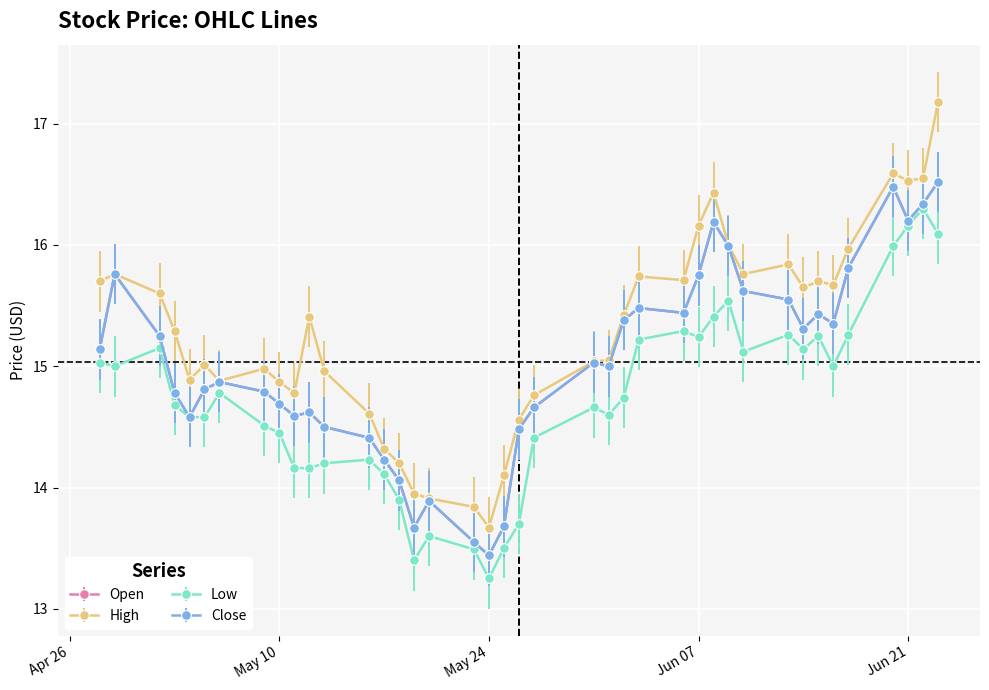

Is this an area chart (filled region under the line)?

No